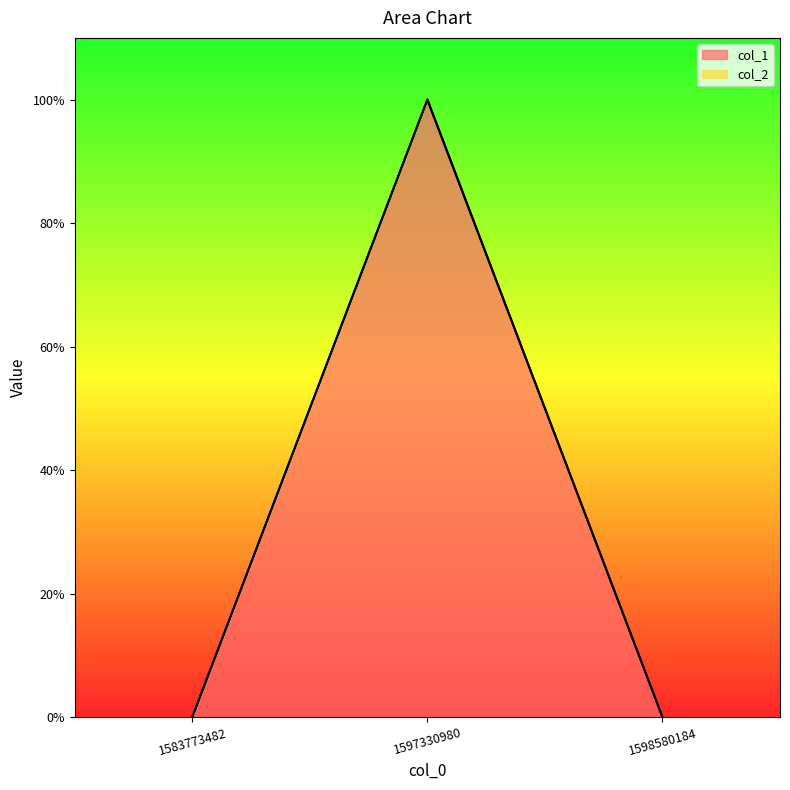

Reading left to right, transcribe all the data shown in this chart.

0	1	0